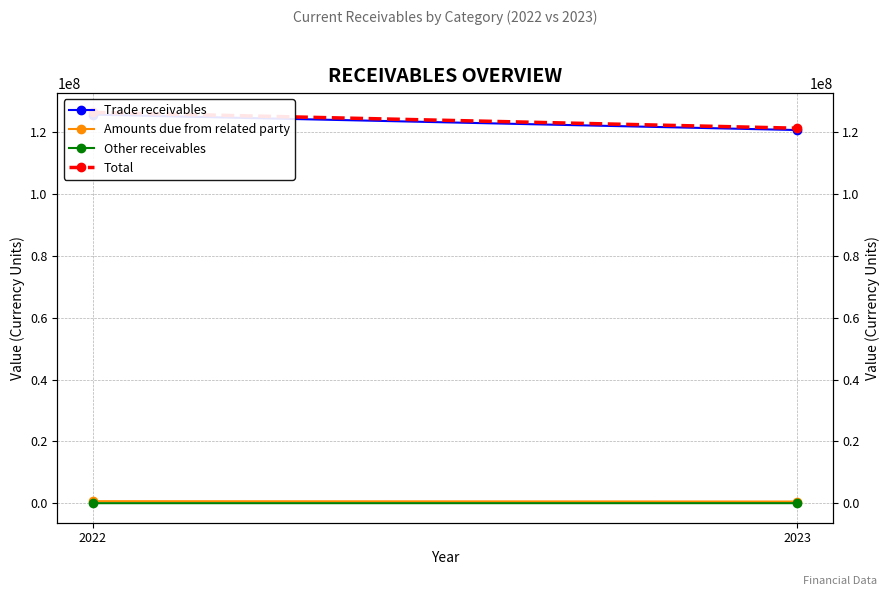

Reading left to right, list all the values displayed in this chart.

Trade receivables: 125686659	120689684
Amounts due from related party: 679869	563747
Other receivables: 32014	35876
Total: 126398542	121289307